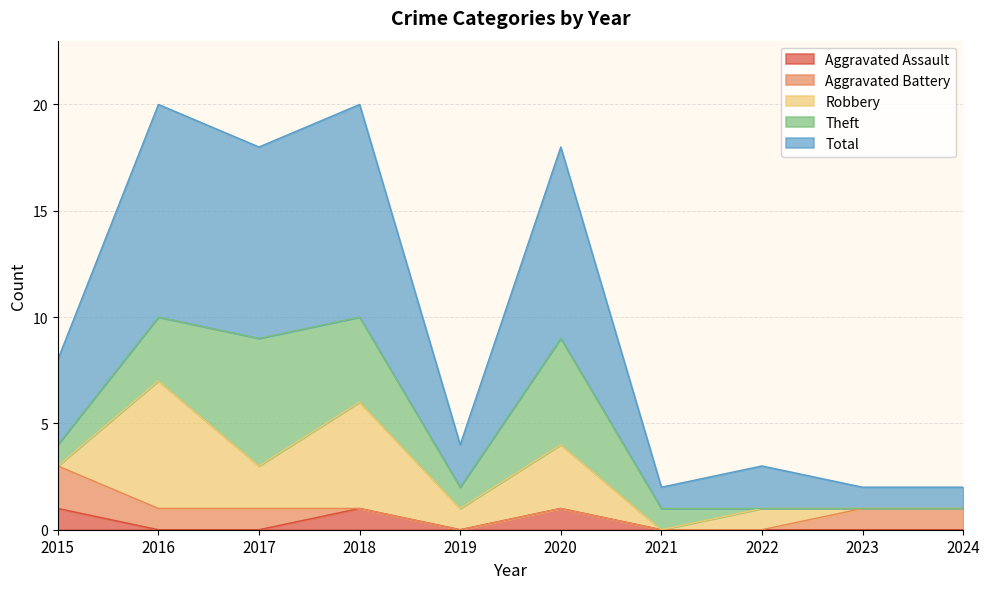

How many times do Aggravated Battery and Theft cross each other?

1